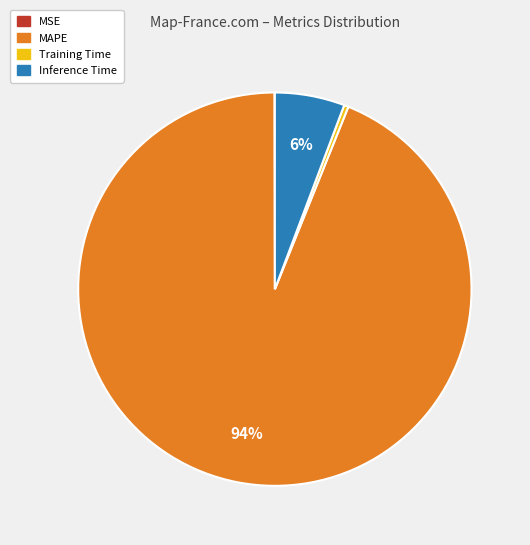

Which has a higher value, Training Time or MAPE?

MAPE